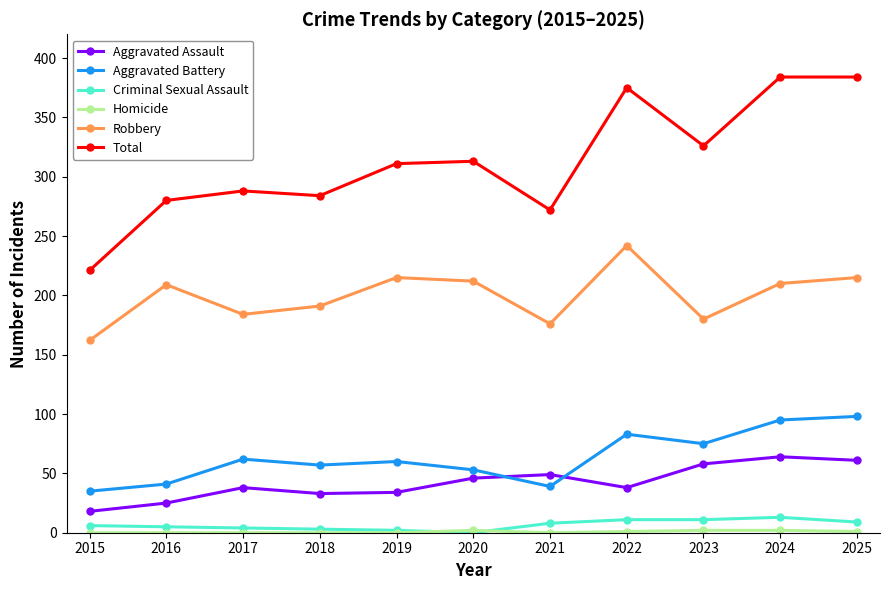

Which series has the widest spread of values?

Total